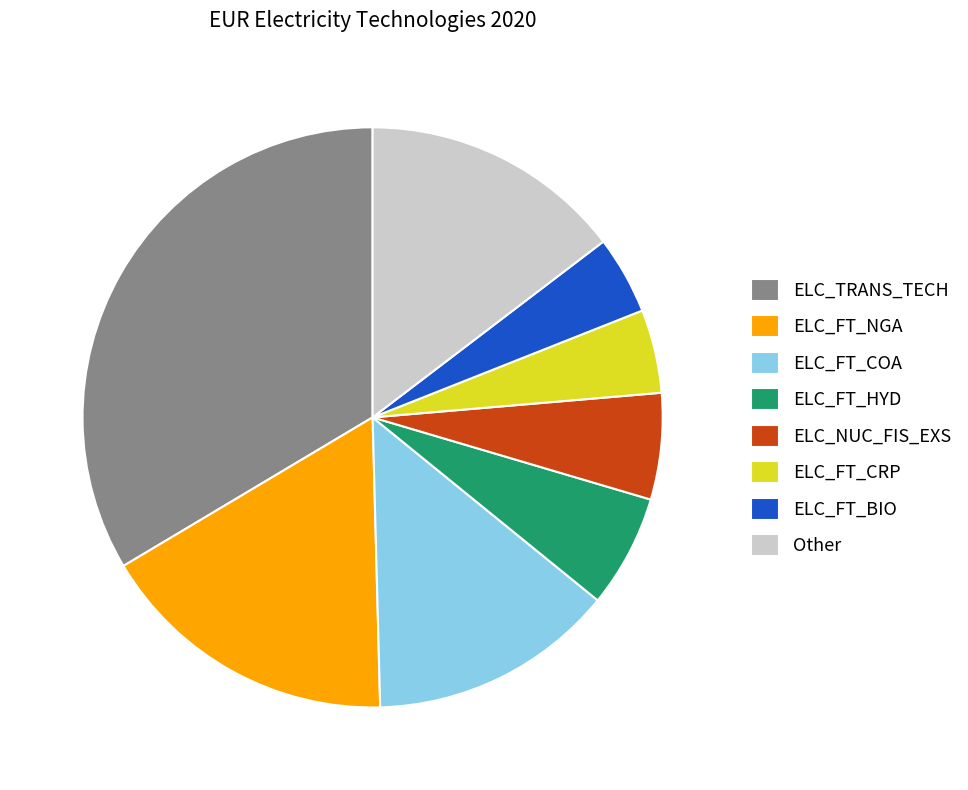

Is it true that ELC_FT_NGA is 17% of the pie?

True